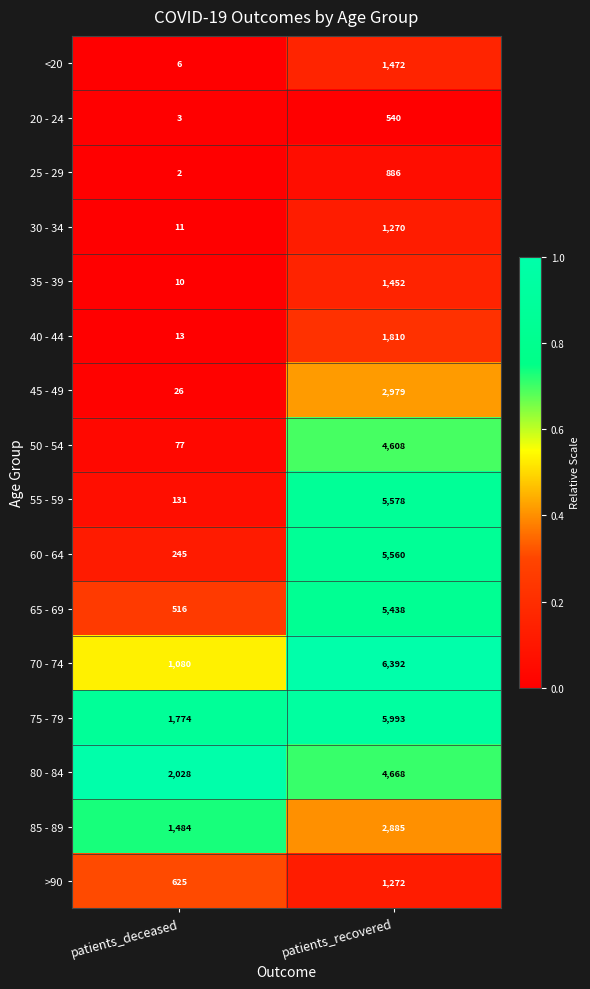

Which series changed the most between patients_deceased and patients_recovered?

55 - 59